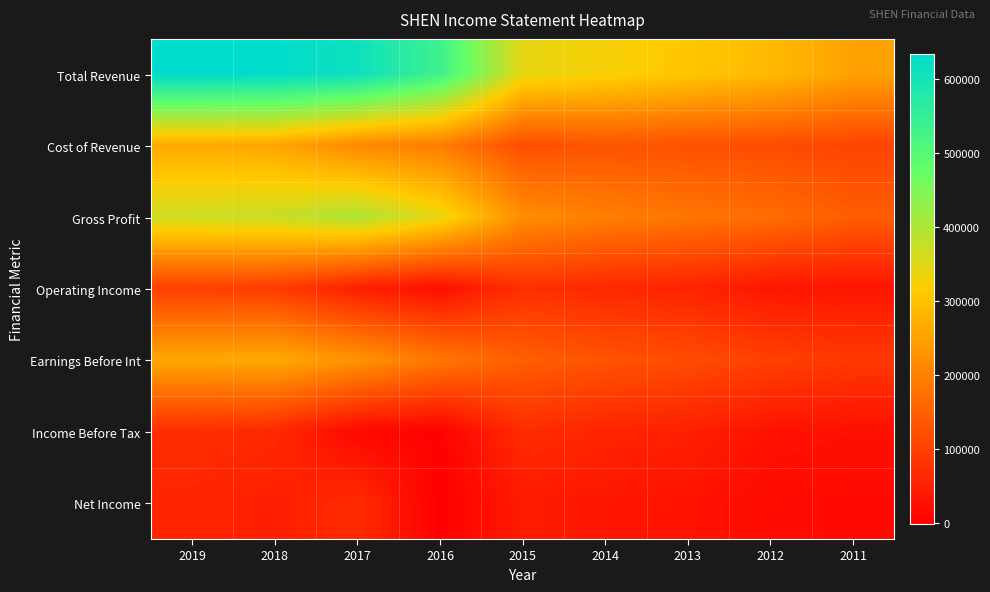

What is the greatest value displayed?

633900